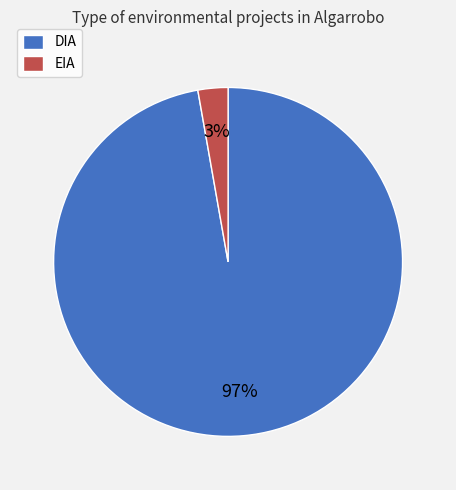

Count the number of slices in the pie.

2